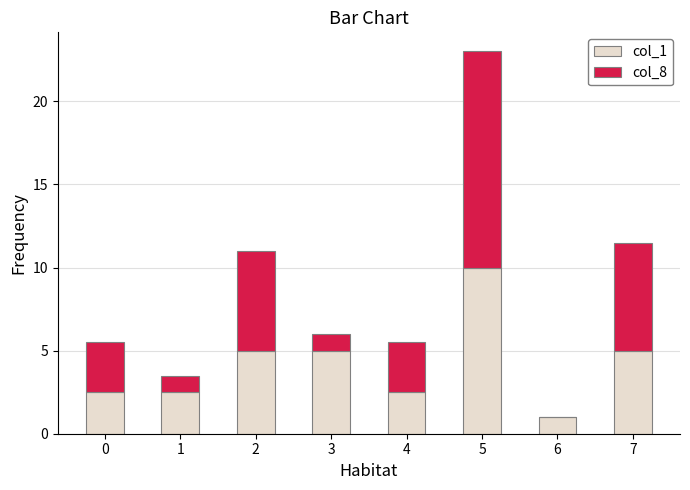

What is the highest value of the col_1 series?

10.0